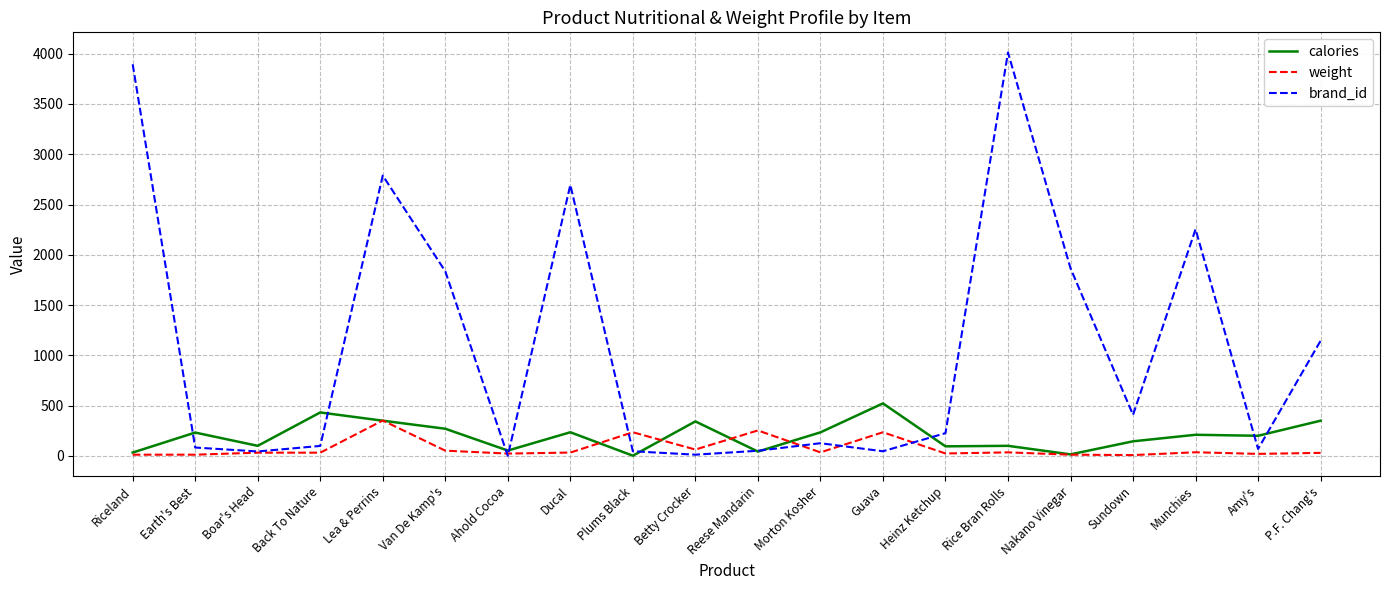

What is the difference between the maximum and second lowest values in the brand_id series?

4000